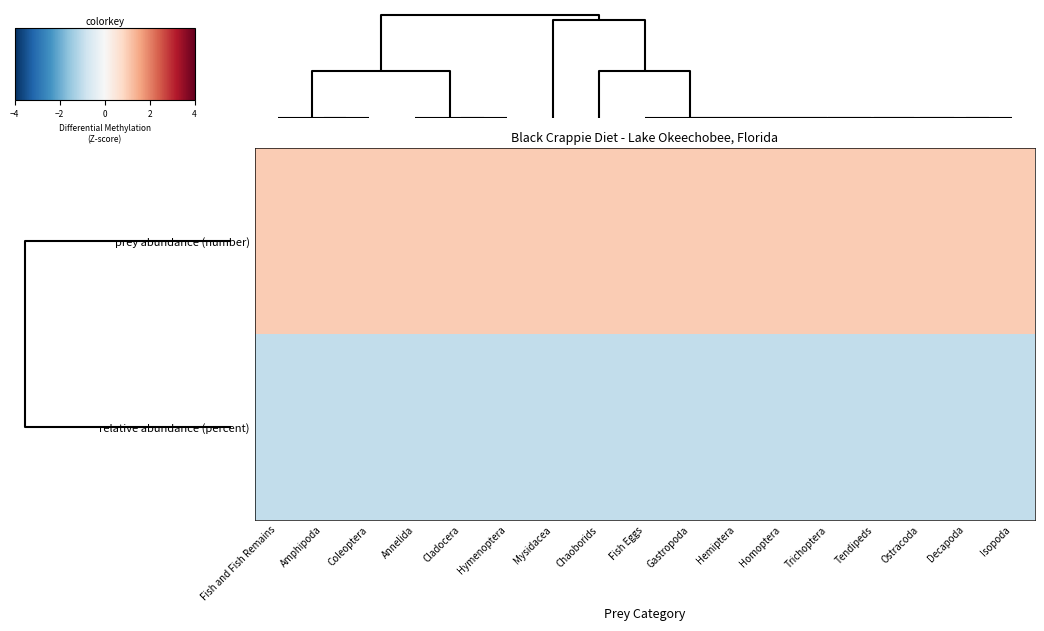

List the series in order of their peak value, highest first.

prey abundance (number), relative abundance (percent)